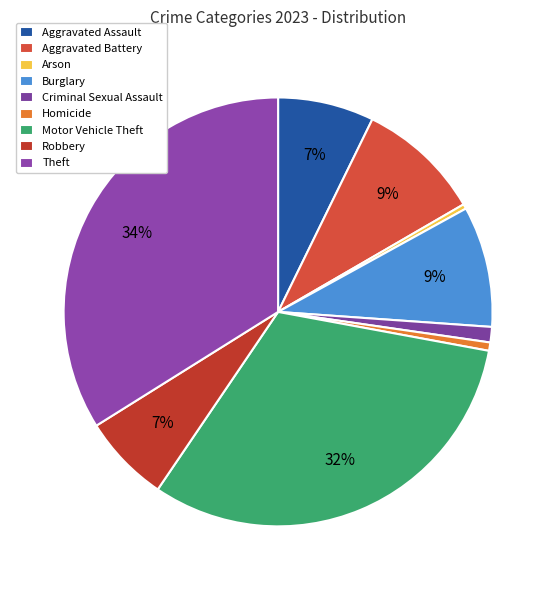

To the nearest percent, what is the average slice percentage?

11%